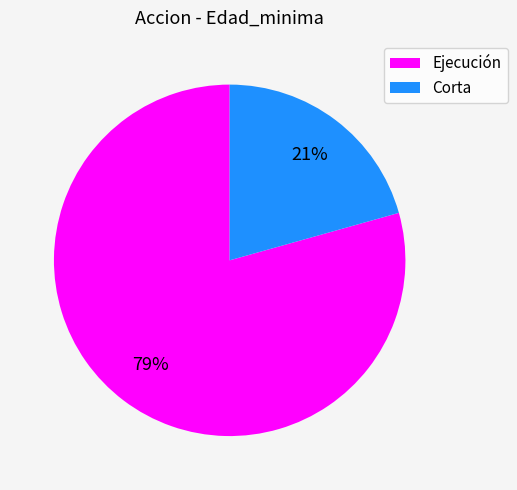

Is the sum of Ejecución and Corta greater than half?

Yes